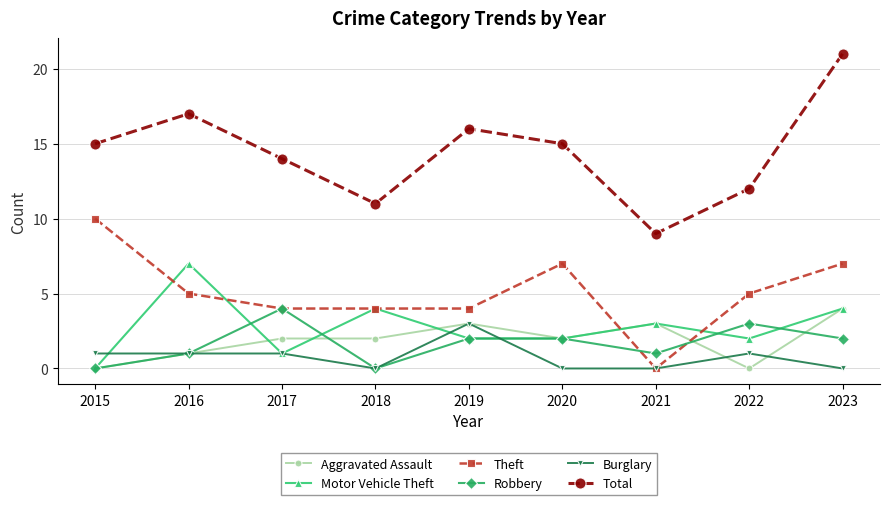

Which series has the largest total across all categories?

Total